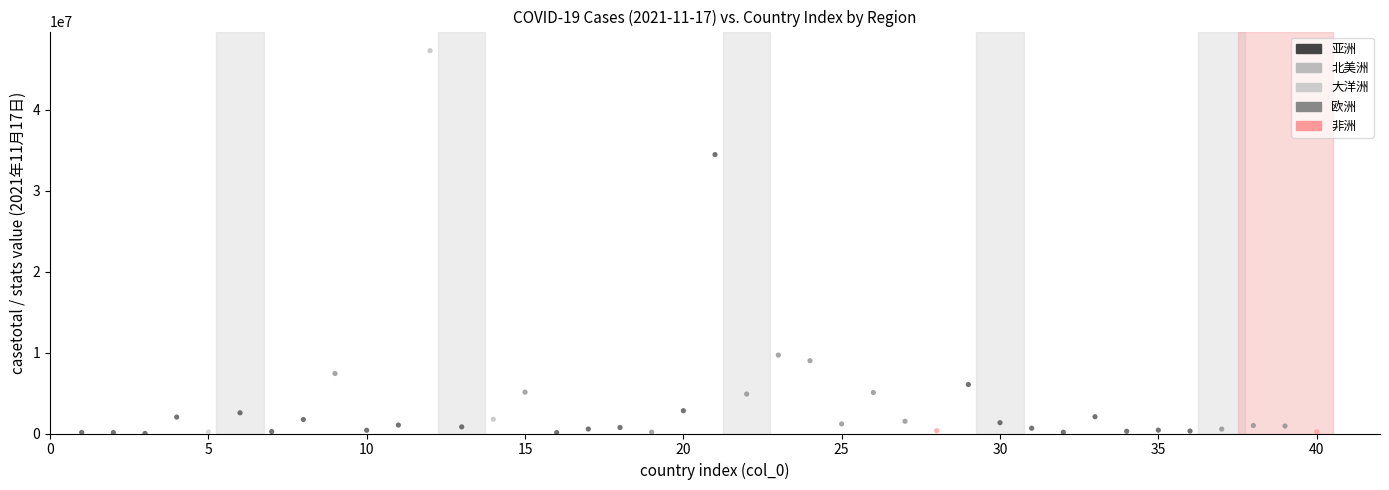

What are all the series names shown in the legend?

亚洲, 北美洲, 大洋洲, 欧洲, 非洲